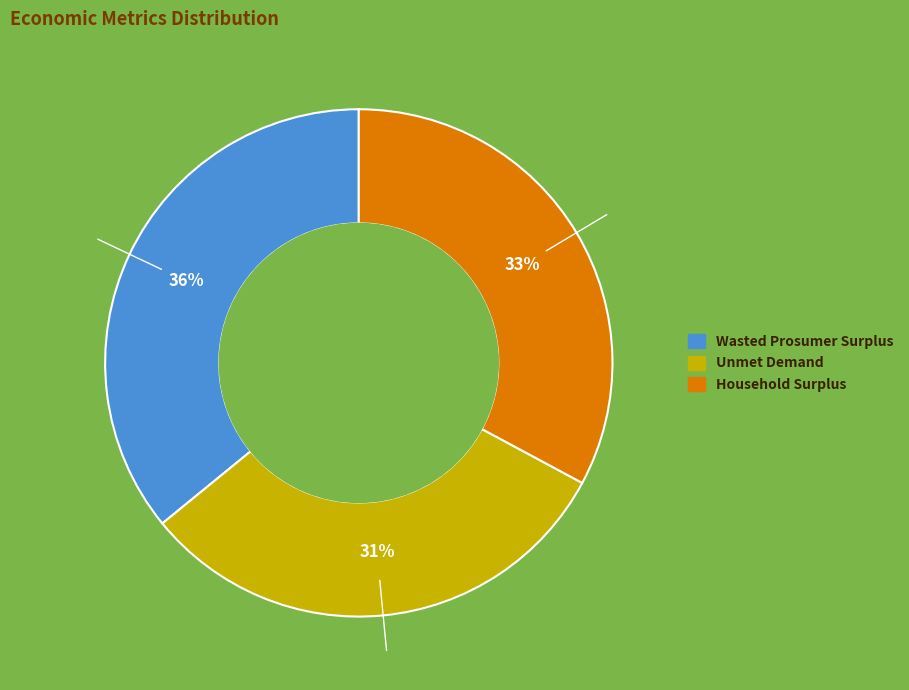

Between Wasted Prosumer Surplus and Unmet Demand, which is larger?

Wasted Prosumer Surplus